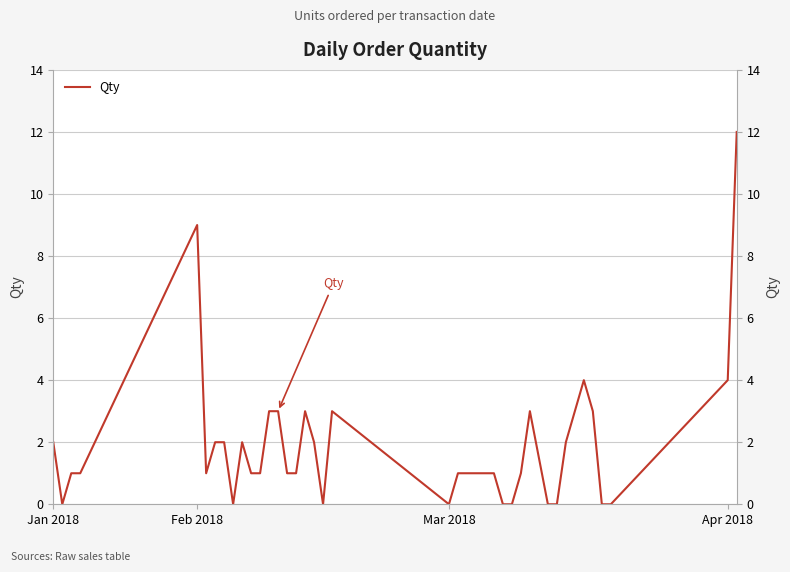

How many lines are shown in the chart?

1